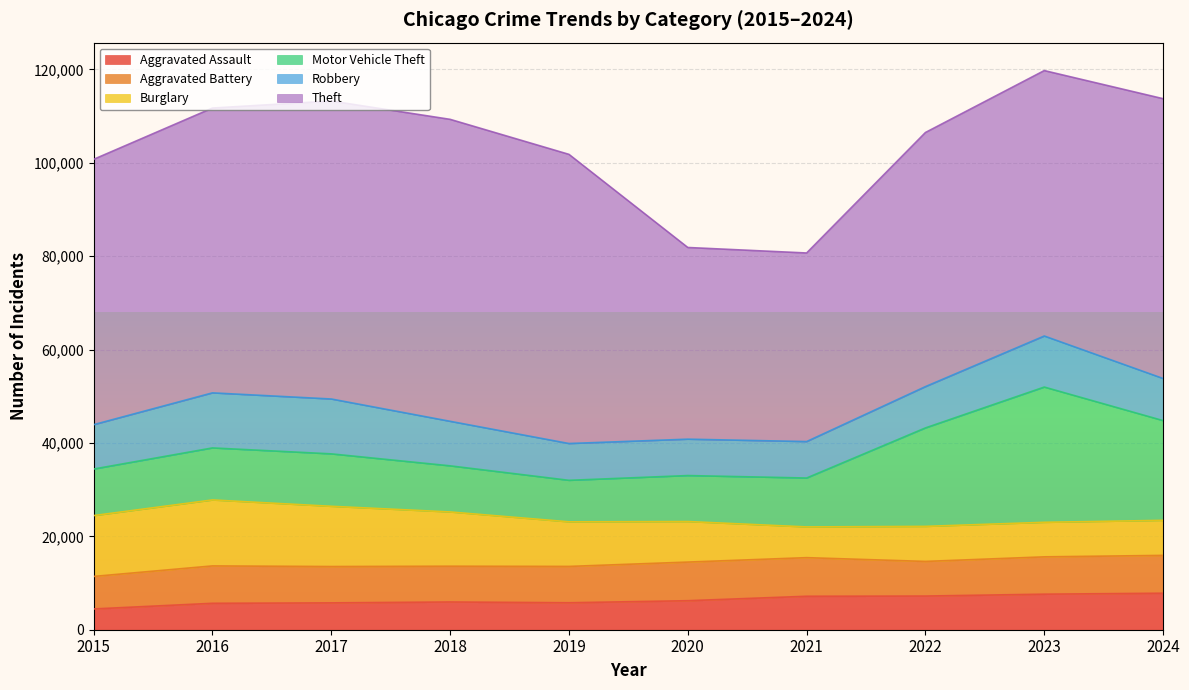

The Motor Vehicle Theft series shows 6335 at 2020. True or false?

False